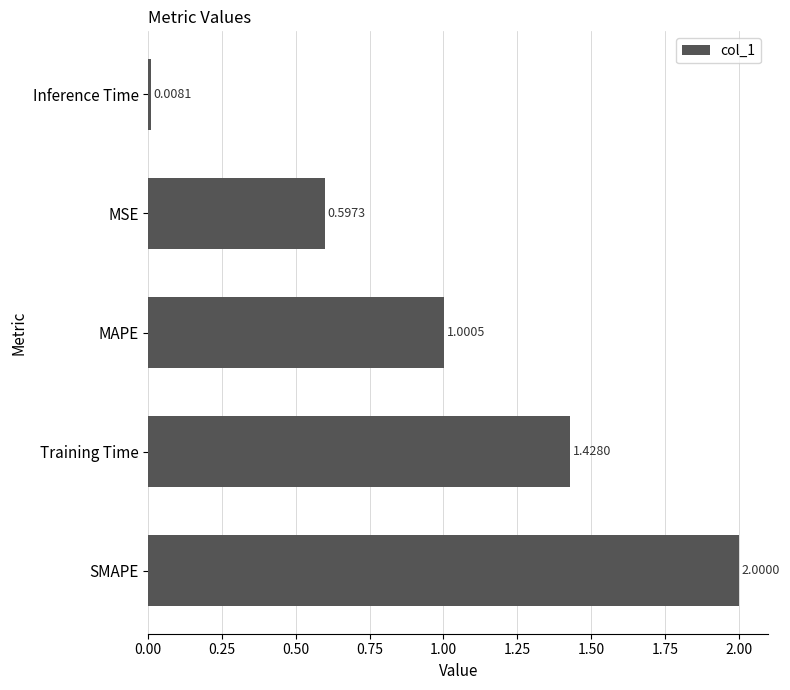

Between MAPE and SMAPE, which is larger?

SMAPE